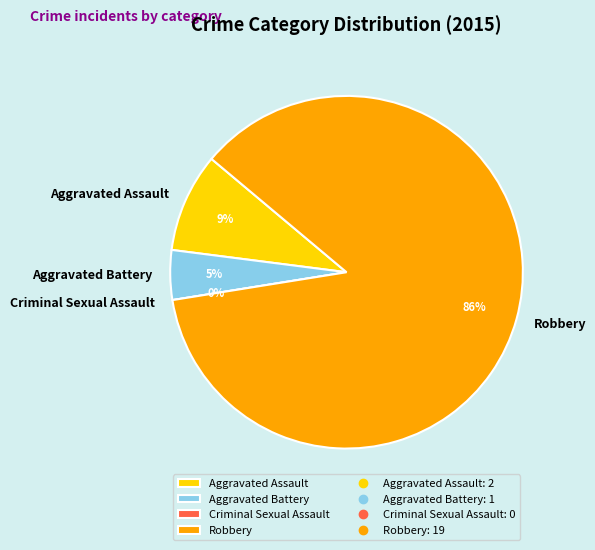

True or false: Criminal Sexual Assault accounts for 0% of the total.

True